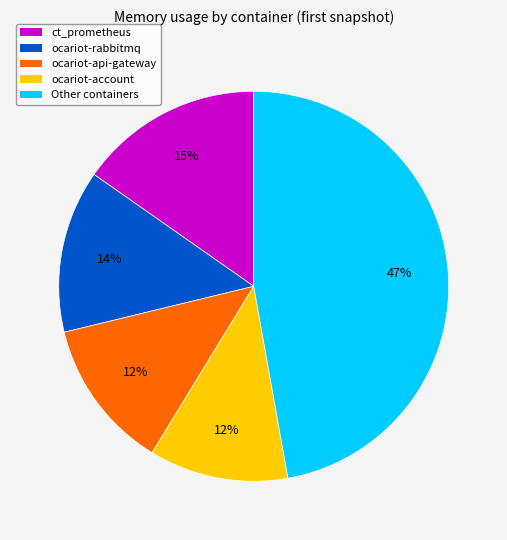

Between Other containers and ct_prometheus, which is larger?

Other containers